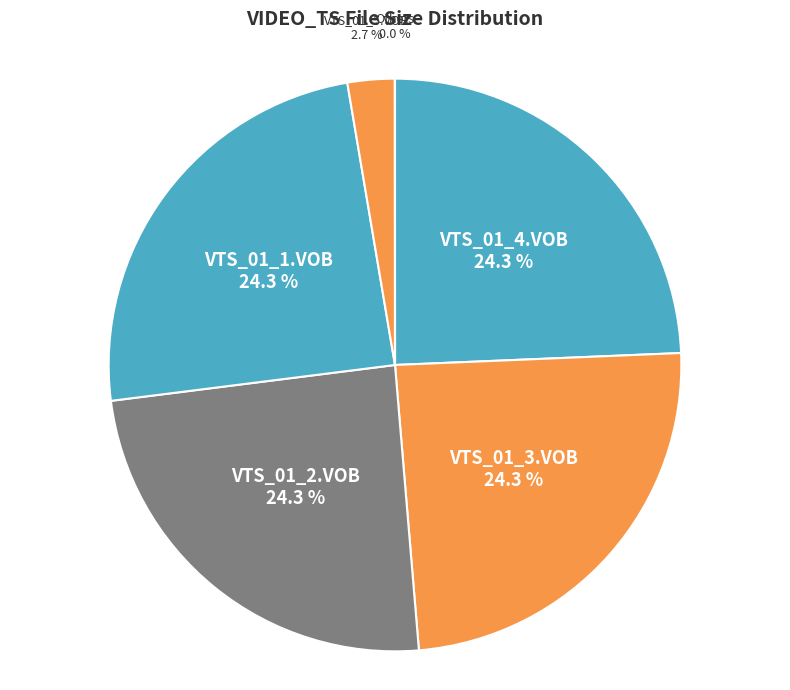

Which slice is the smallest?

VIDEO_TS.VOB